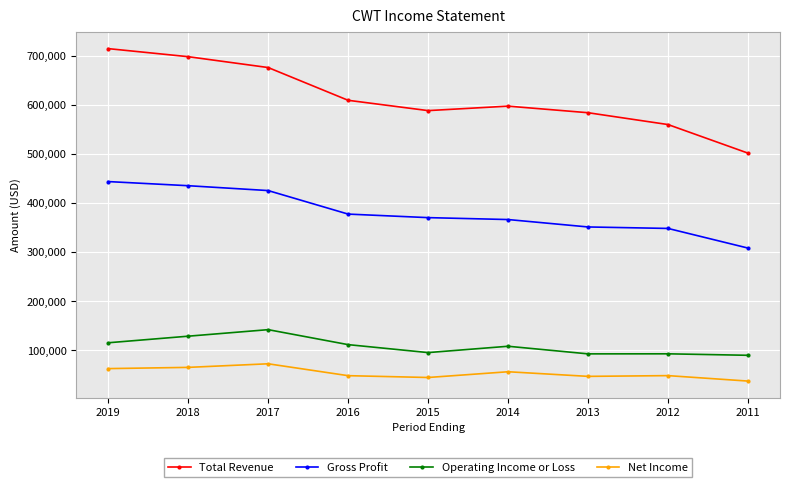

True or false: Net Income has more than 0 interior local peaks.

True